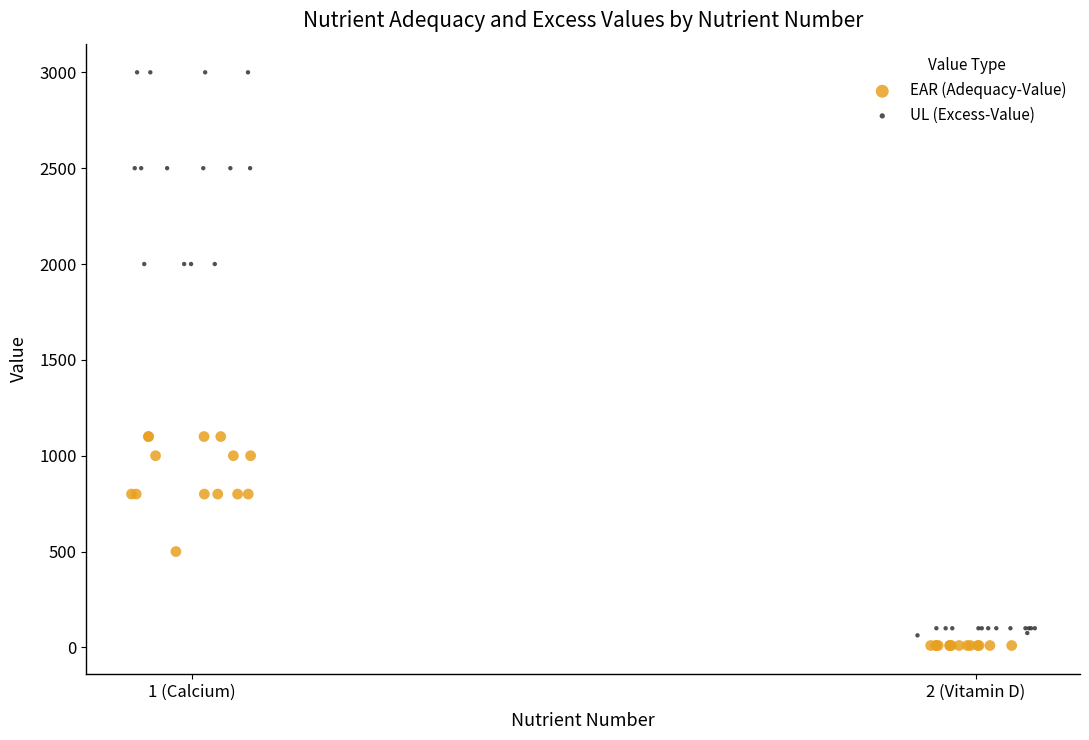

Which series has the widest spread of Y values?

UL (Excess-Value)